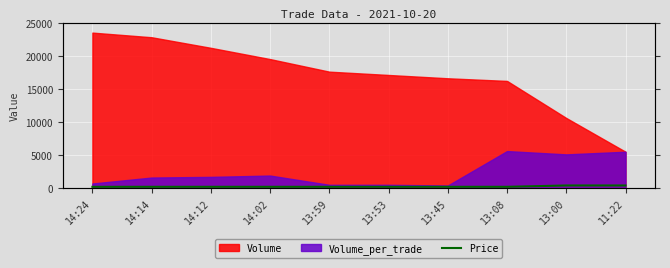

Reading left to right, list all the values displayed in this chart.

14:24=200	14:14=200	14:12=200	14:02=200	13:59=200	13:53=200	13:45=200	13:08=200	13:00=400	11:22=400